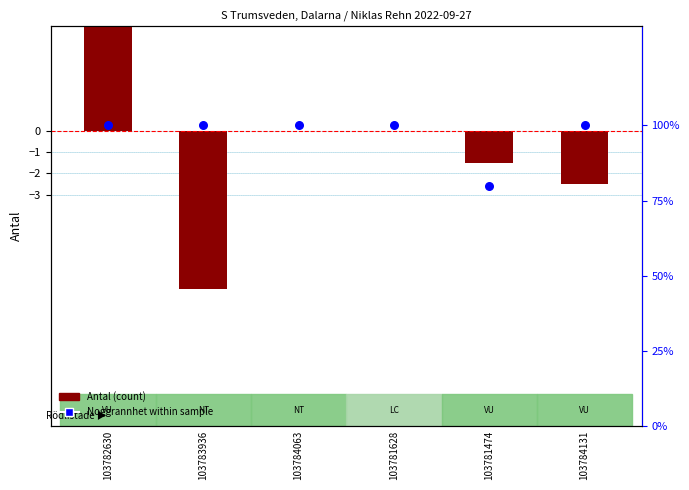

What are all the series names shown in the legend?

Antal (count), Noggrannhet (within sample)